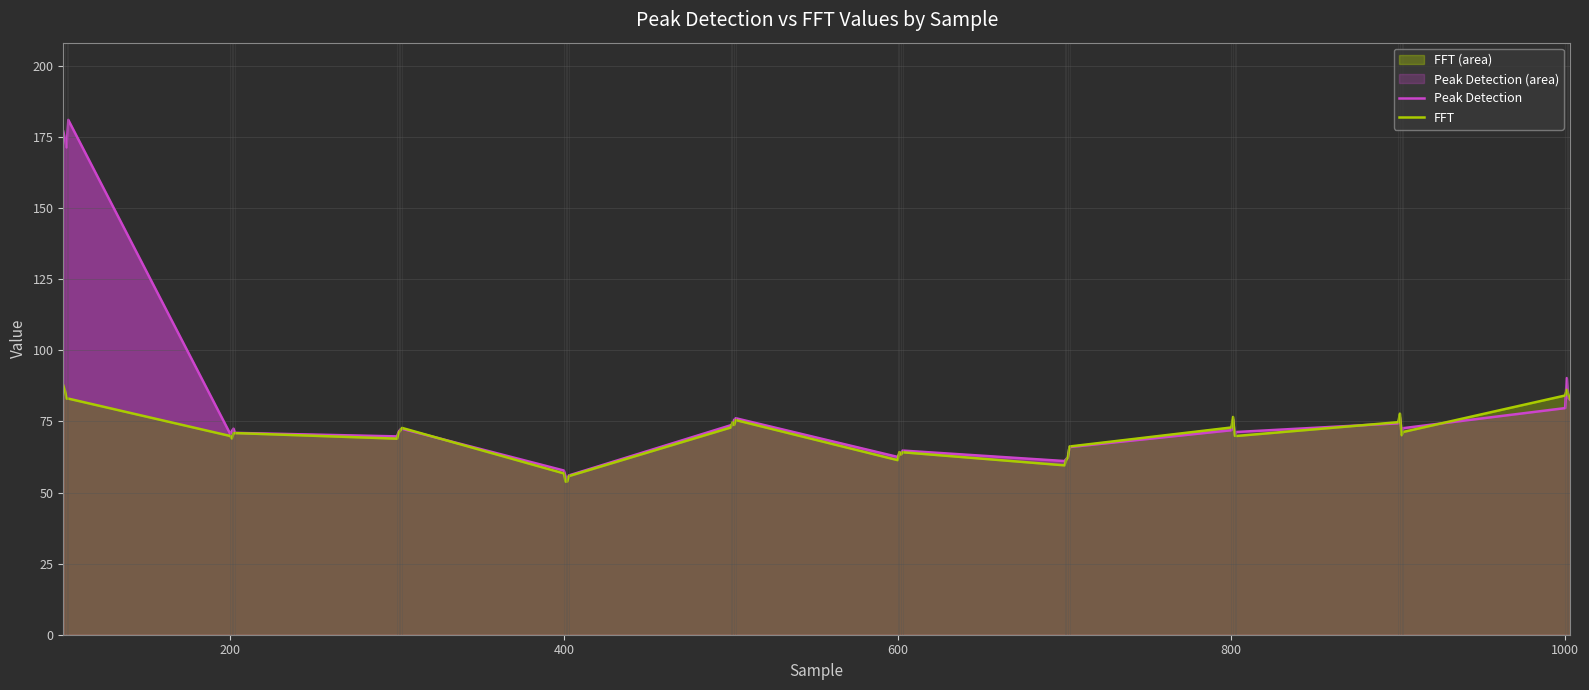

What is the maximum value for Peak Detection?

181.0